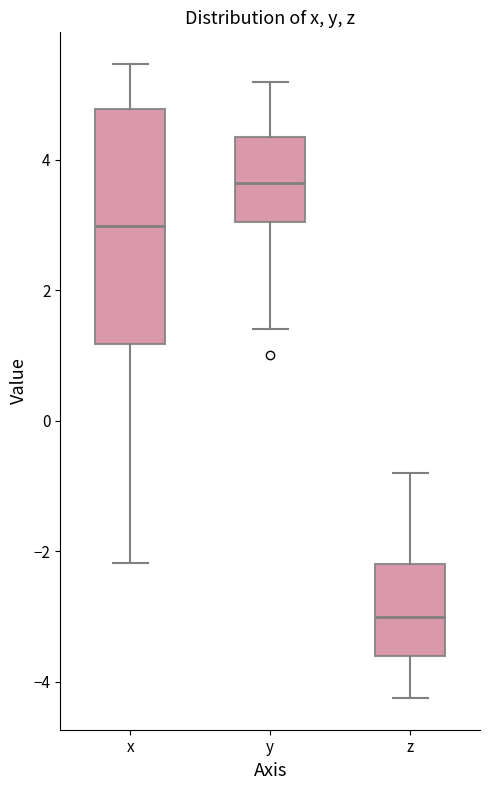

Reading left to right, read every box against the y-axis: the position of its median line, the range the box covers, and the ends of its whiskers. The values are not printed on the chart, so give them approximately, as read against the axis.

x: median 3.0, box 1.2 to 4.8, whiskers -2.2 to 5.4
y: median 3.6, box 3.0 to 4.4, whiskers 1.4 to 5.2
z: median -3.0, box -3.6 to -2.2, whiskers -4.2 to -0.8